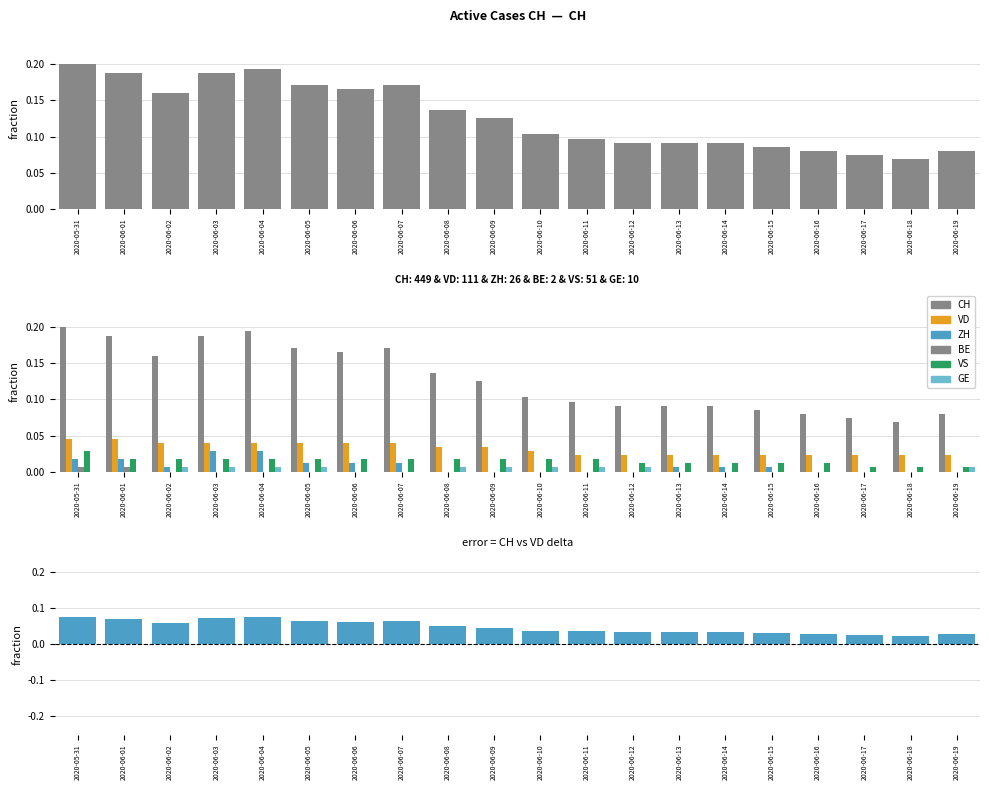

What is the total value across all series at 2020-06-14?

0.1